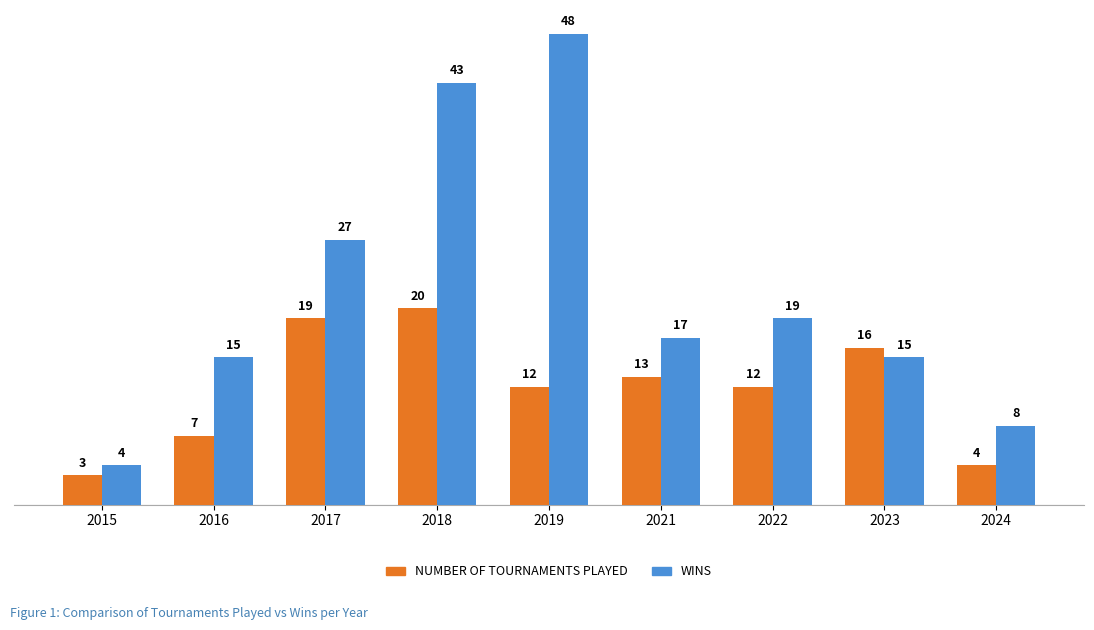

Is it true that NUMBER OF TOURNAMENTS PLAYED equals 12 at 2019?

True